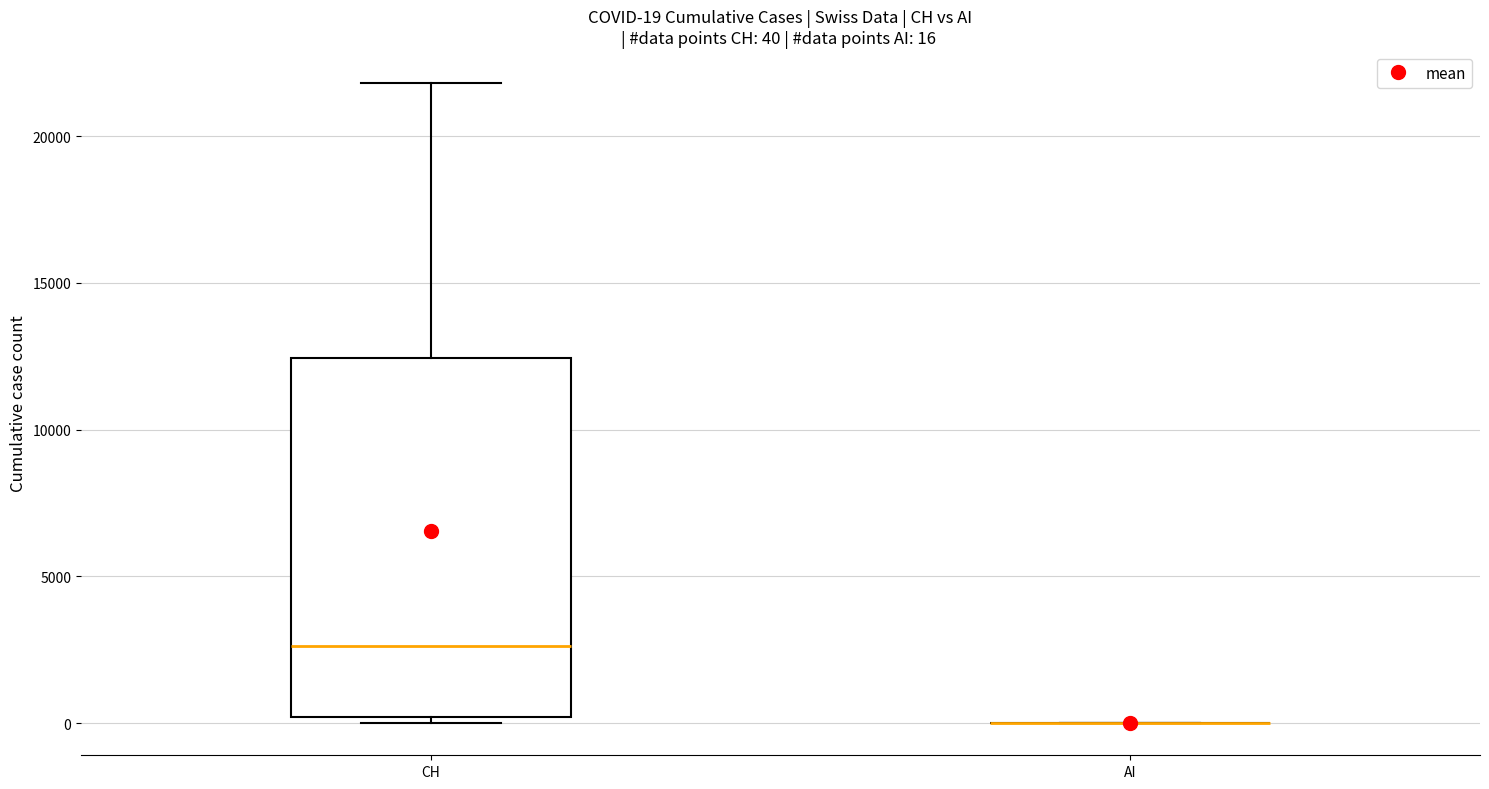

Which box is the tallest, from its lower edge to its upper edge?

CH